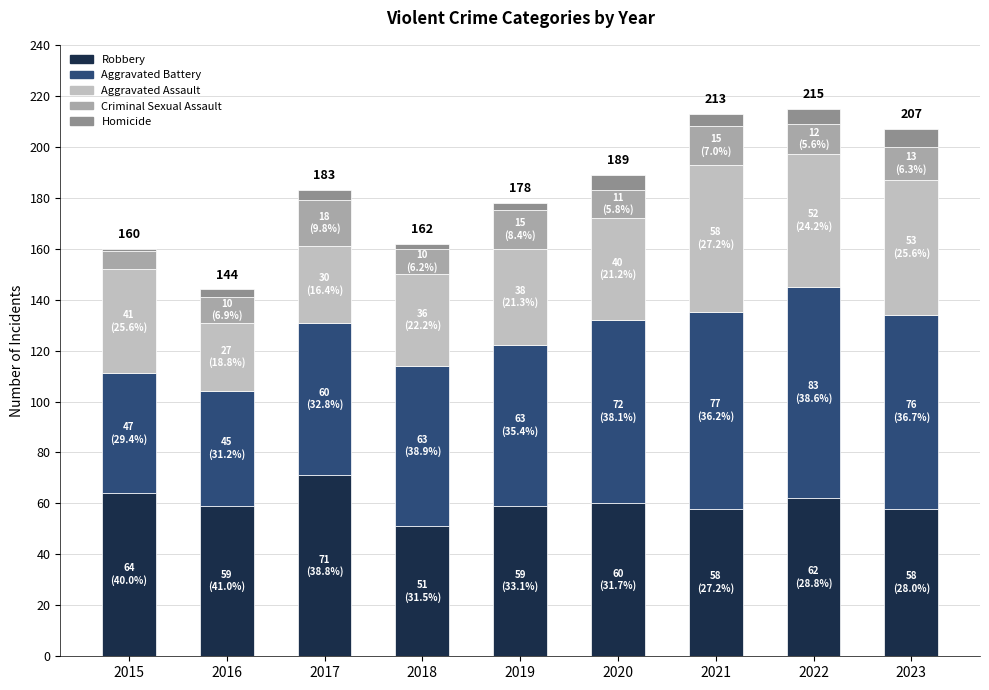

Count the number of categories in the chart.

9